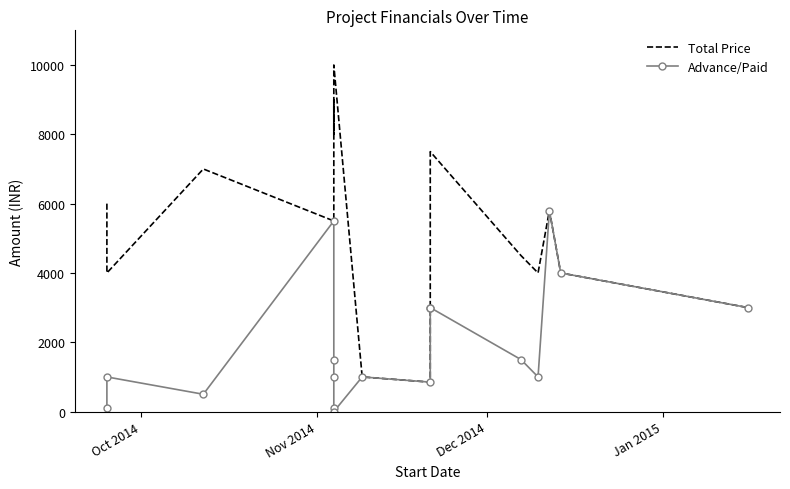

True or false: Advance/Paid and Total Price intersect in this chart.

False